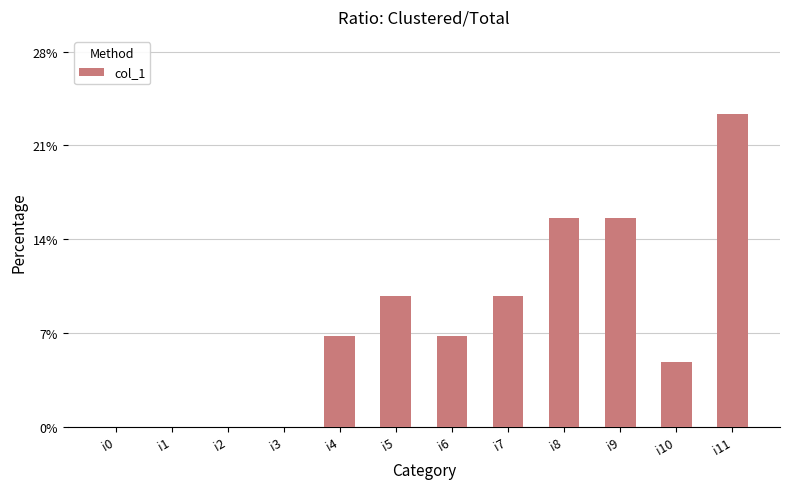

Are the bars horizontal?

No